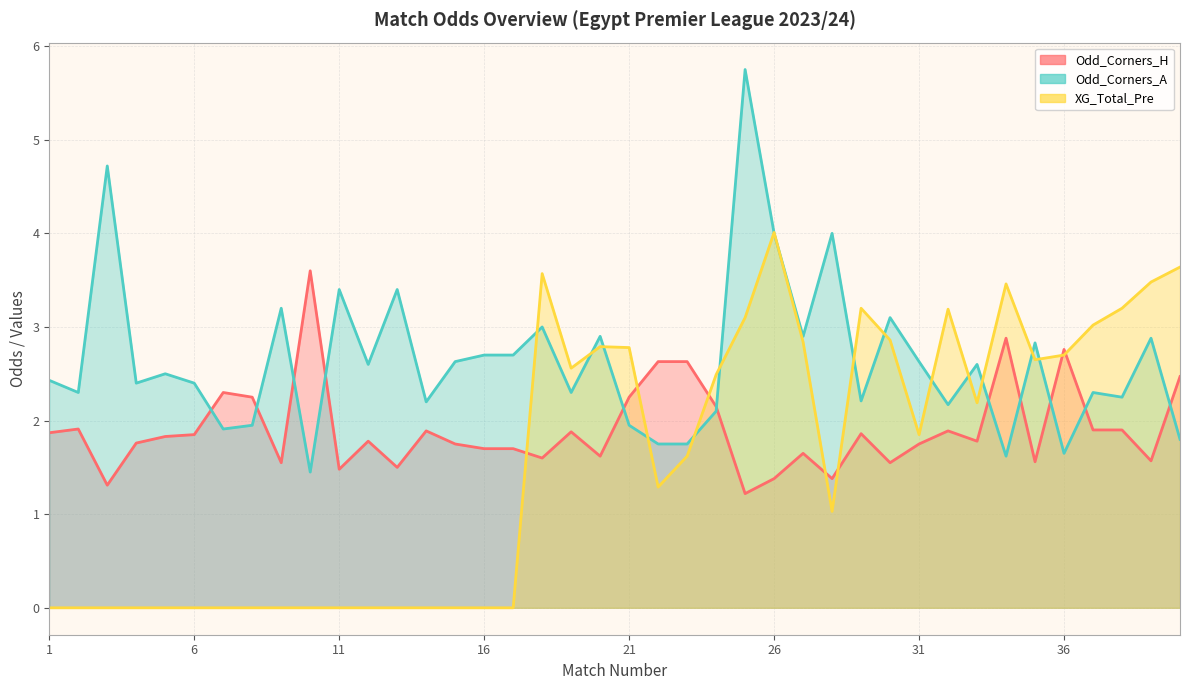

At which label does Odd_Corners_H reach its peak?

10